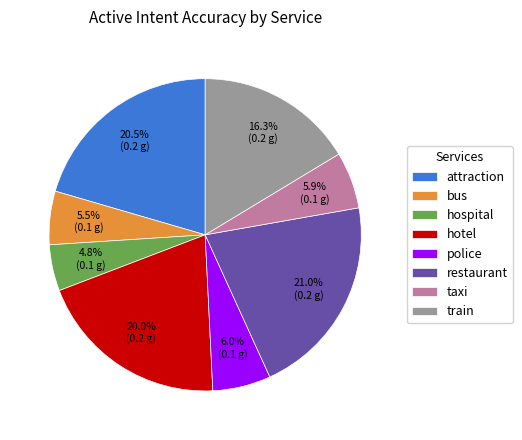

Which category has the smallest portion of the pie?

hospital